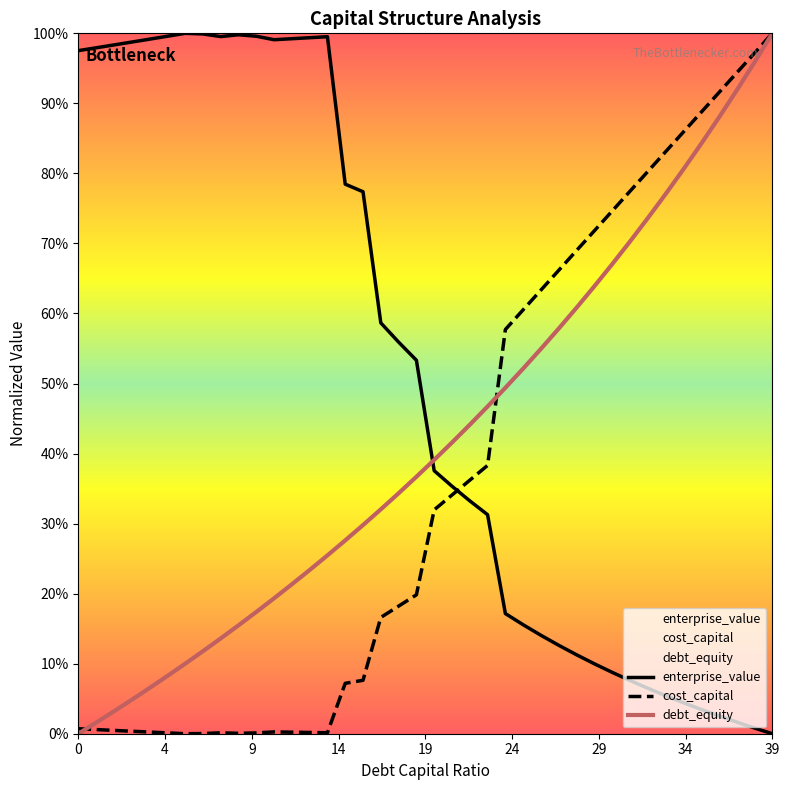

Count the number of categories in the chart.

40